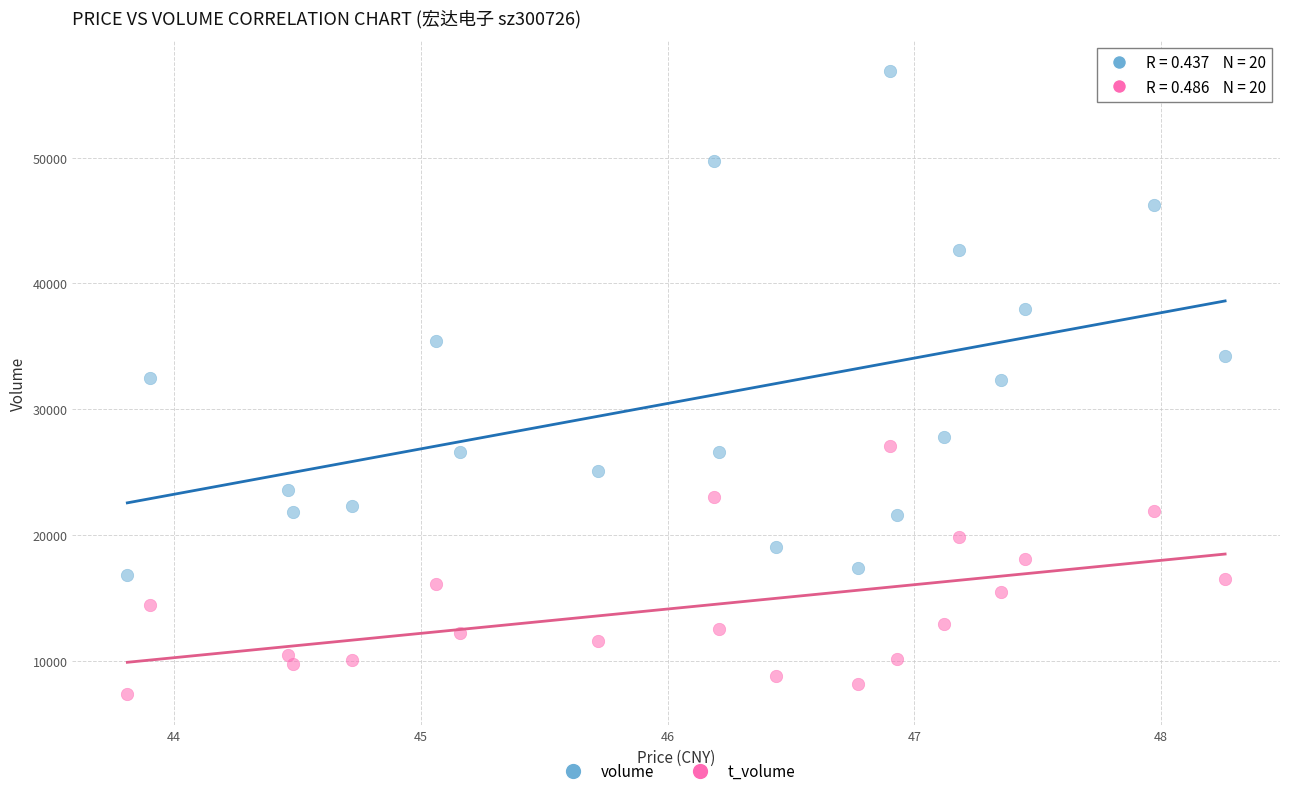

Which series contains the lowest Y value?

t_volume